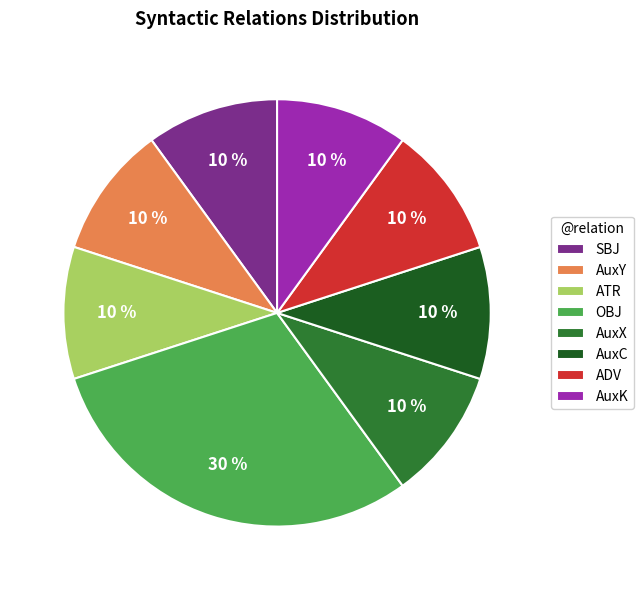

The AuxC slice represents 10% of the pie. True or false?

True